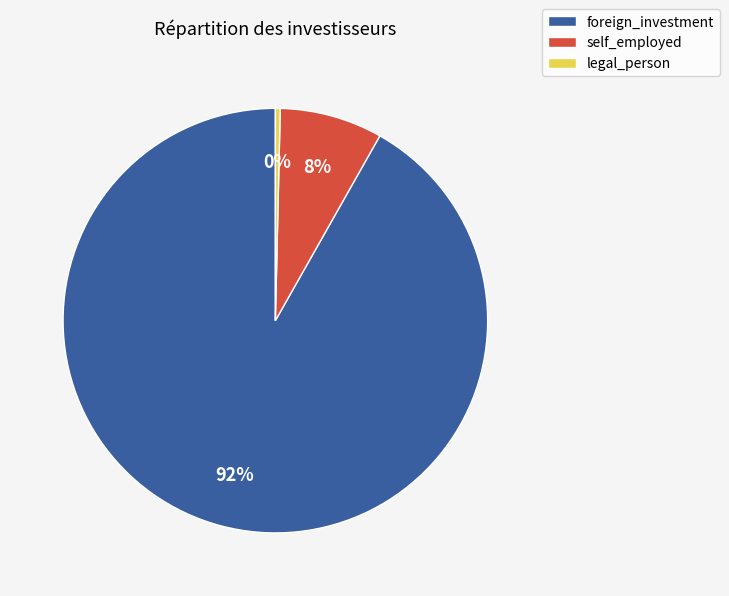

Do legal_person and self_employed together represent more than half of the pie?

No